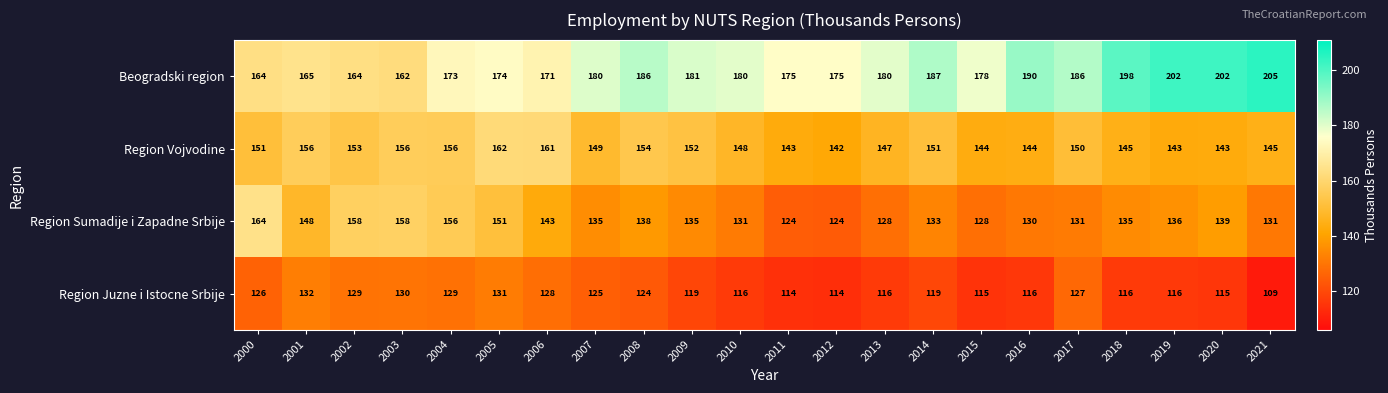

Which series has the largest total across all categories?

Beogradski region